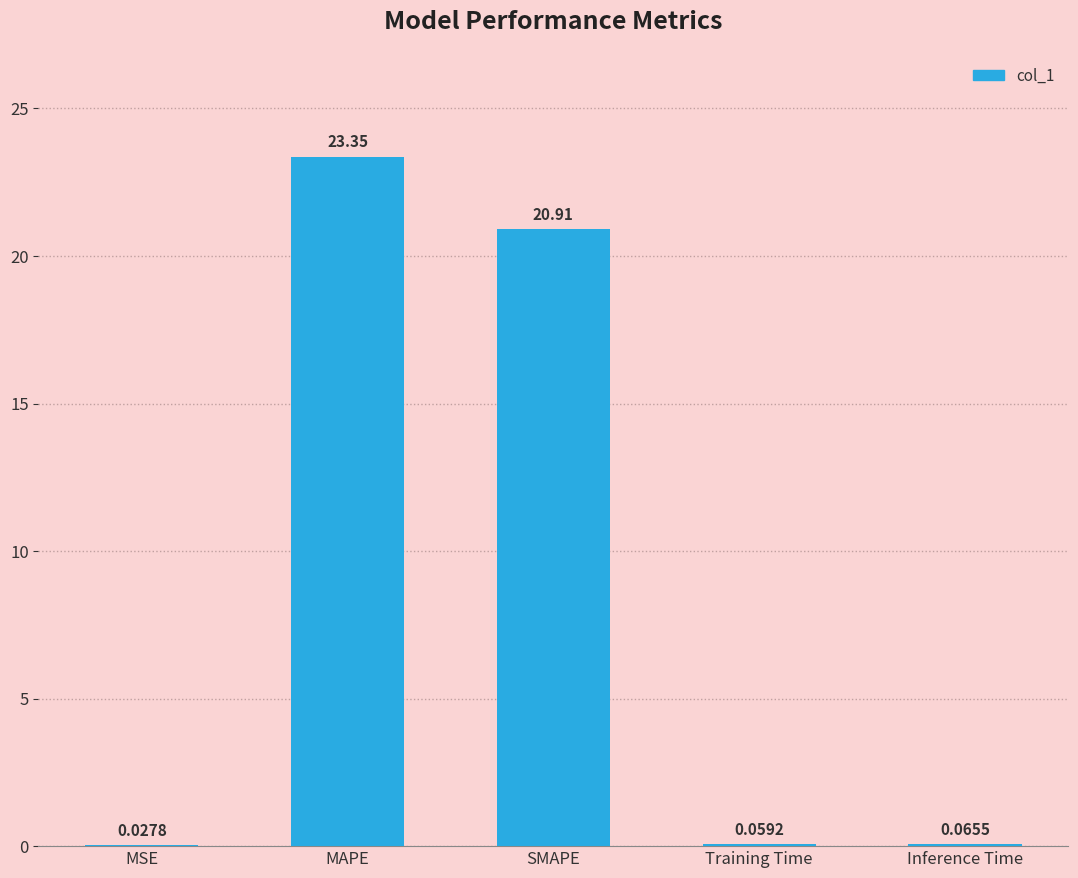

What is the difference between the values at MAPE and MSE?

23.3